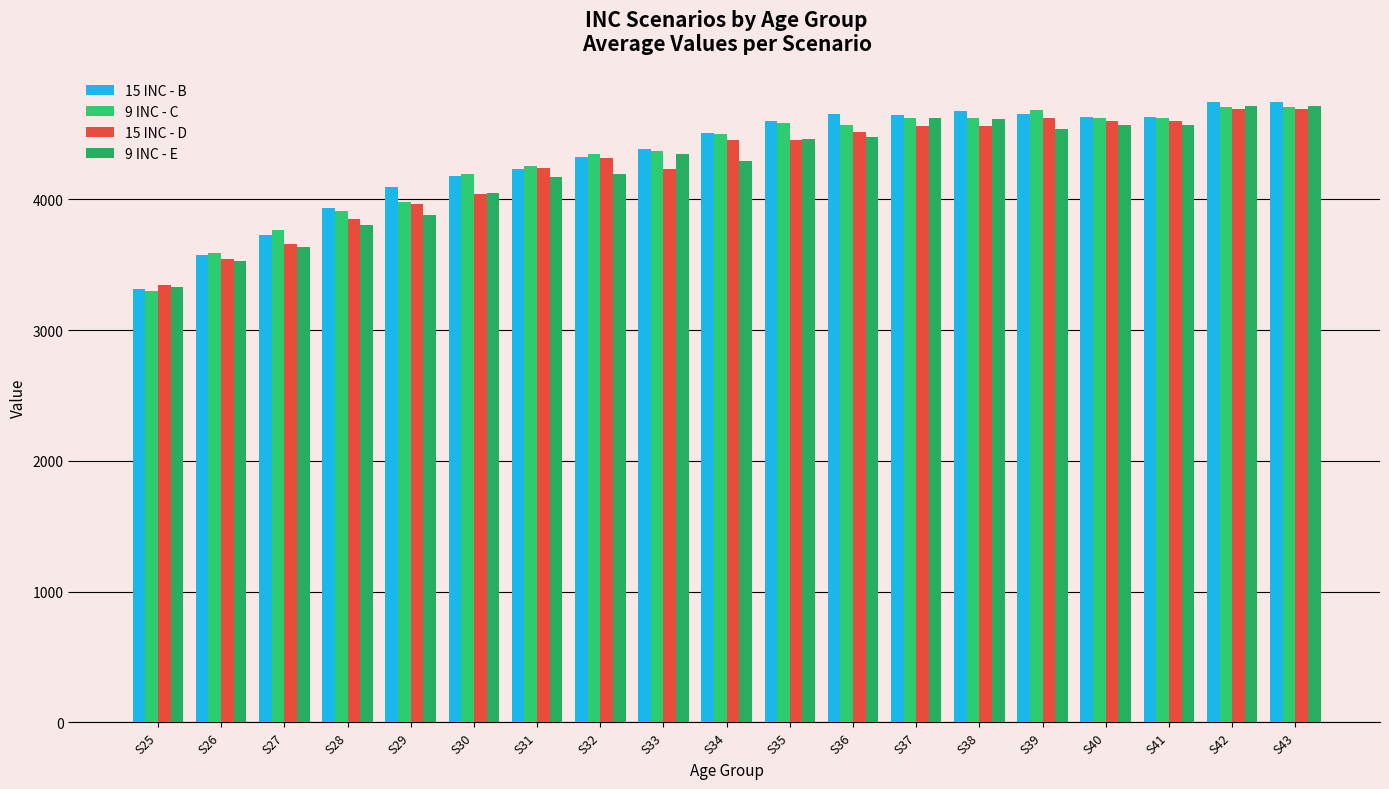

Is it true that 15 INC - B equals 1529.3 at S32?

False